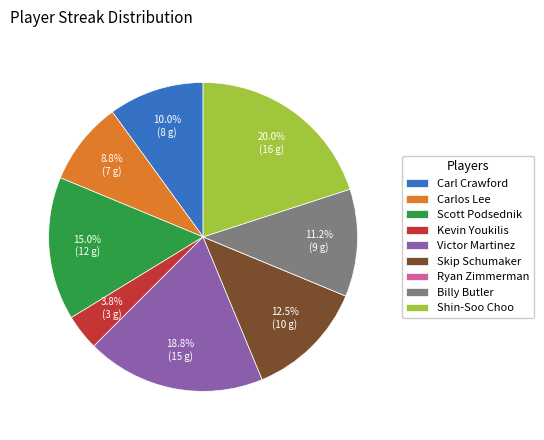

What portion of the pie excludes Shin-Soo Choo?

80.0%